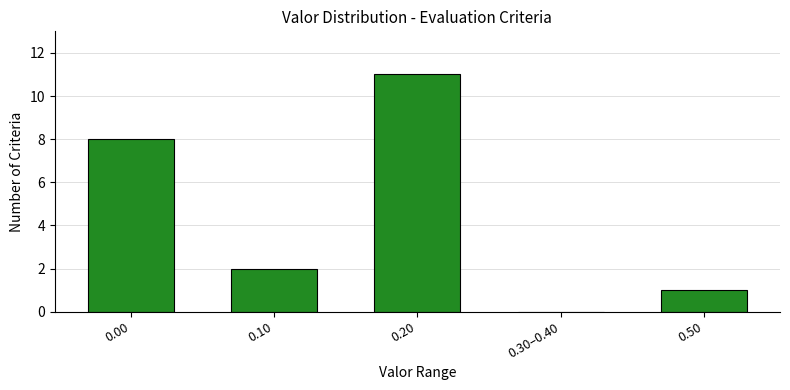

Reading left to right, transcribe all the data shown in this chart.

0.00=8	0.10=2	0.20=11	0.30–0.40=0	0.50=1